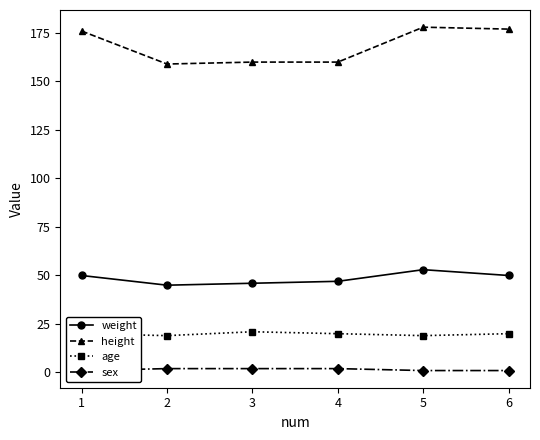

Reading left to right, what are all the values shown in this chart?

weight: 1=50	2=45	3=46	4=47	5=53	6=50
height: 1=176	2=159	3=160	4=160	5=178	6=177
age: 1=20	2=19	3=21	4=20	5=19	6=20
sex: 1=1	2=2	3=2	4=2	5=1	6=1